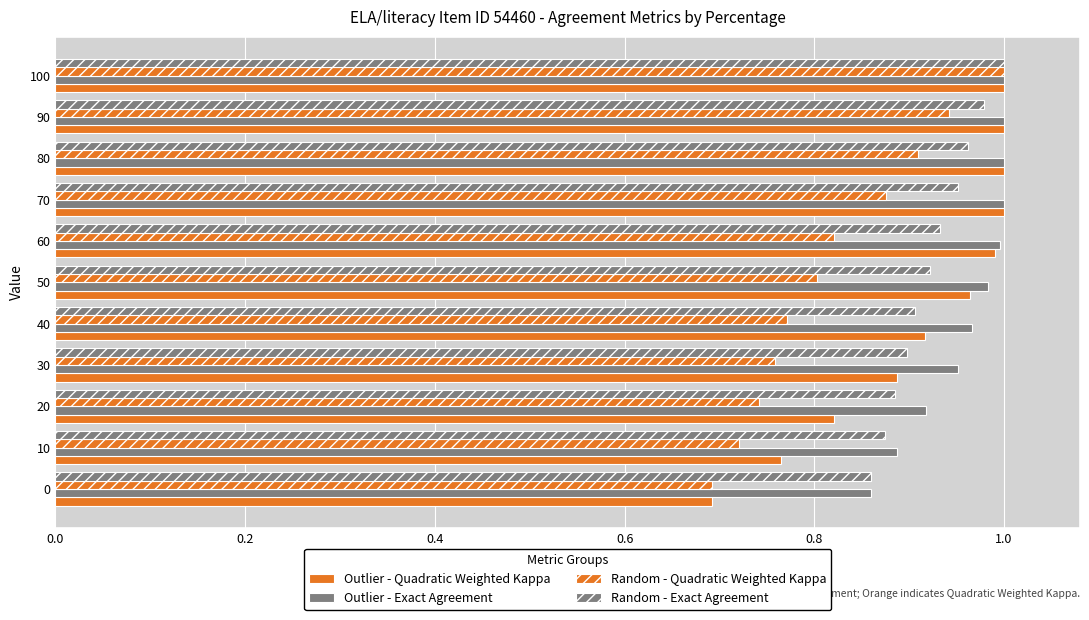

How many series are shown in this chart?

4